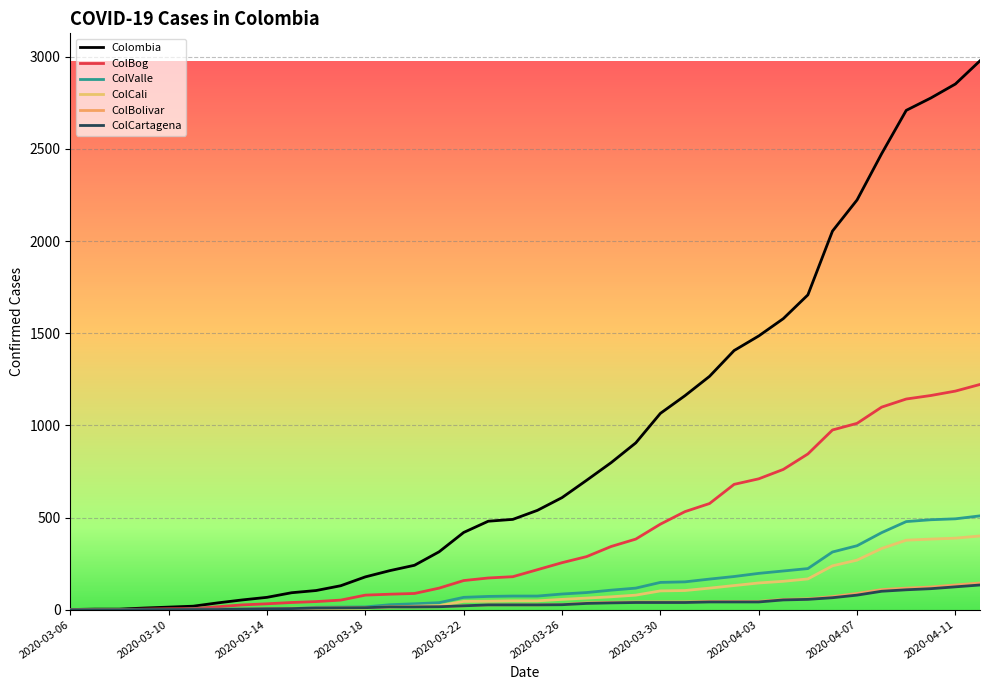

Does the chart display data point markers on the line(s)?

No